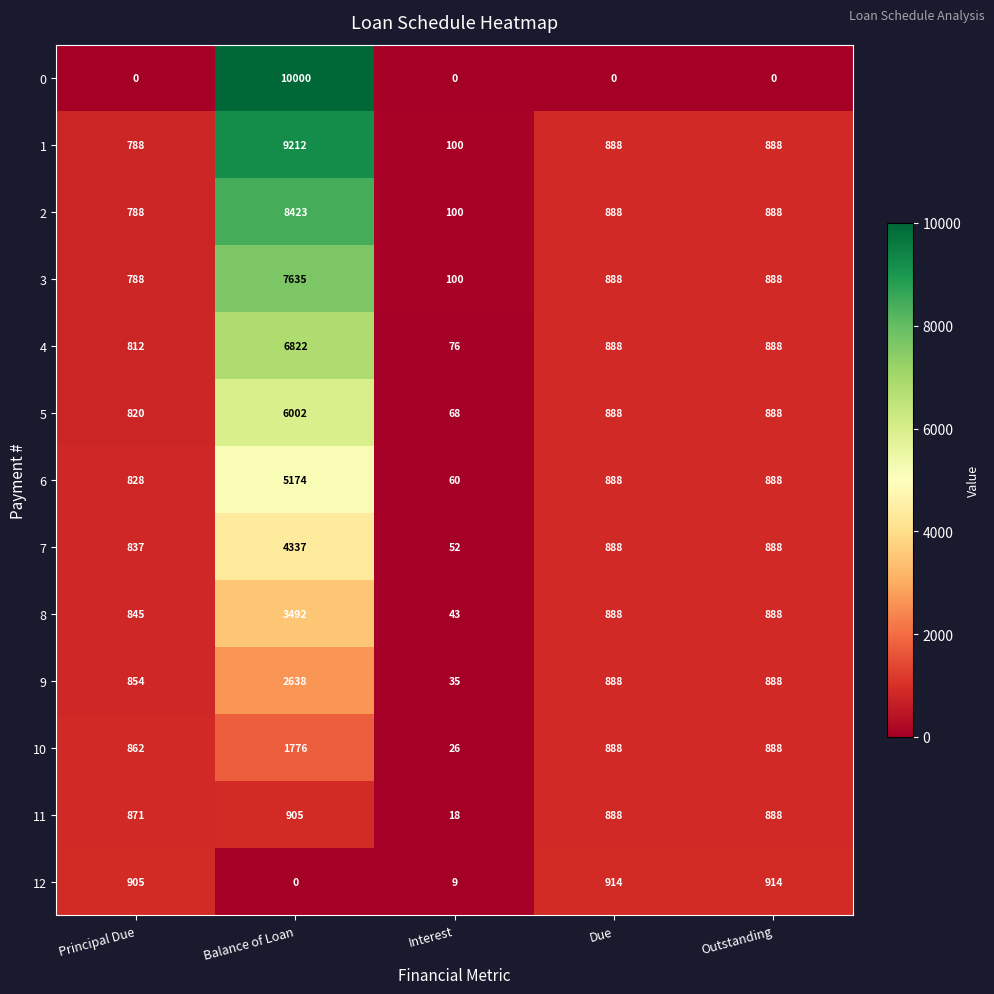

How many values in the 8 series are below 888?

2